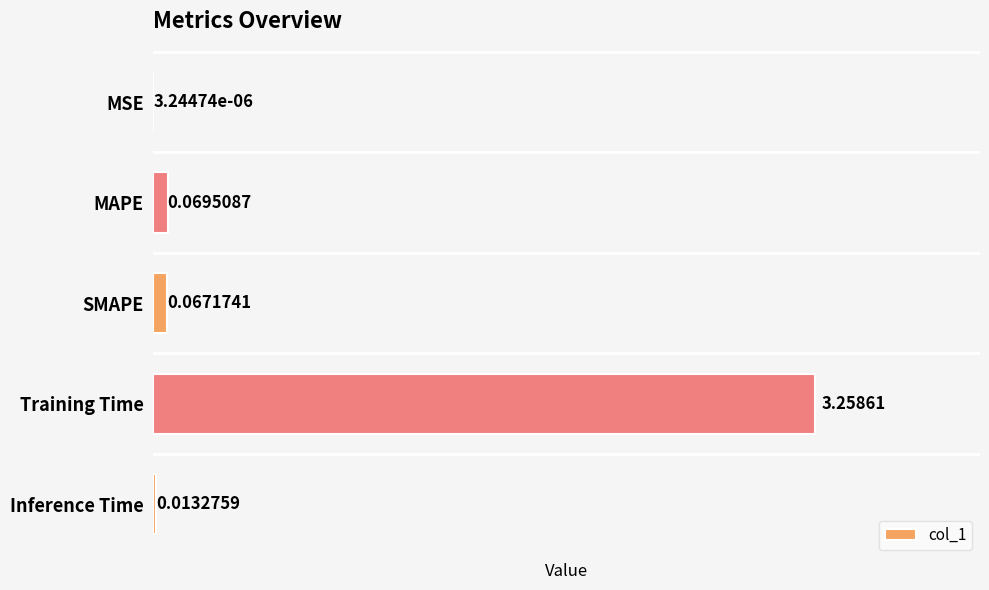

What is the sum of all values?

3.4